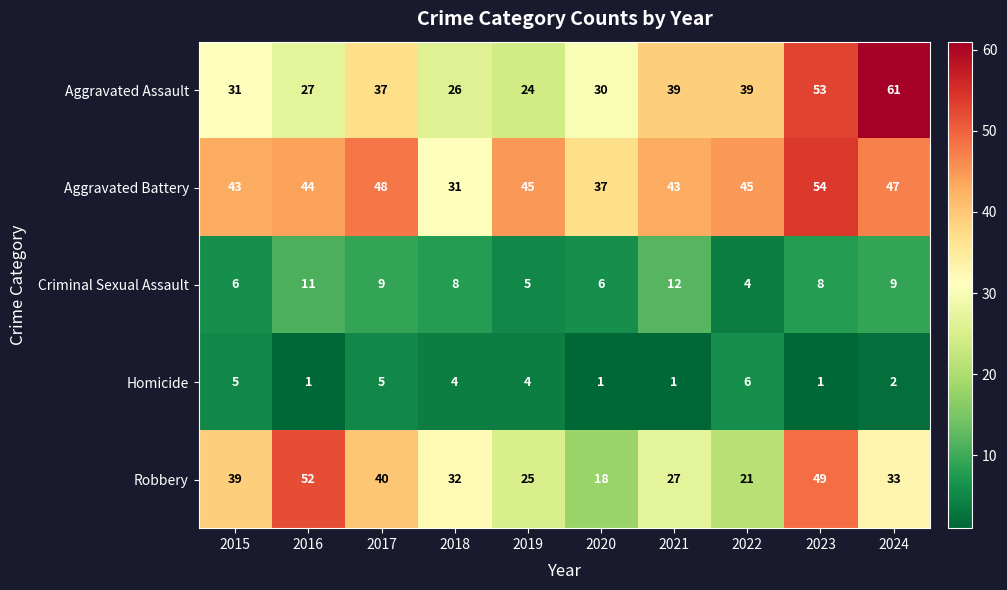

Which category has the highest value in the Aggravated Assault series?

2024